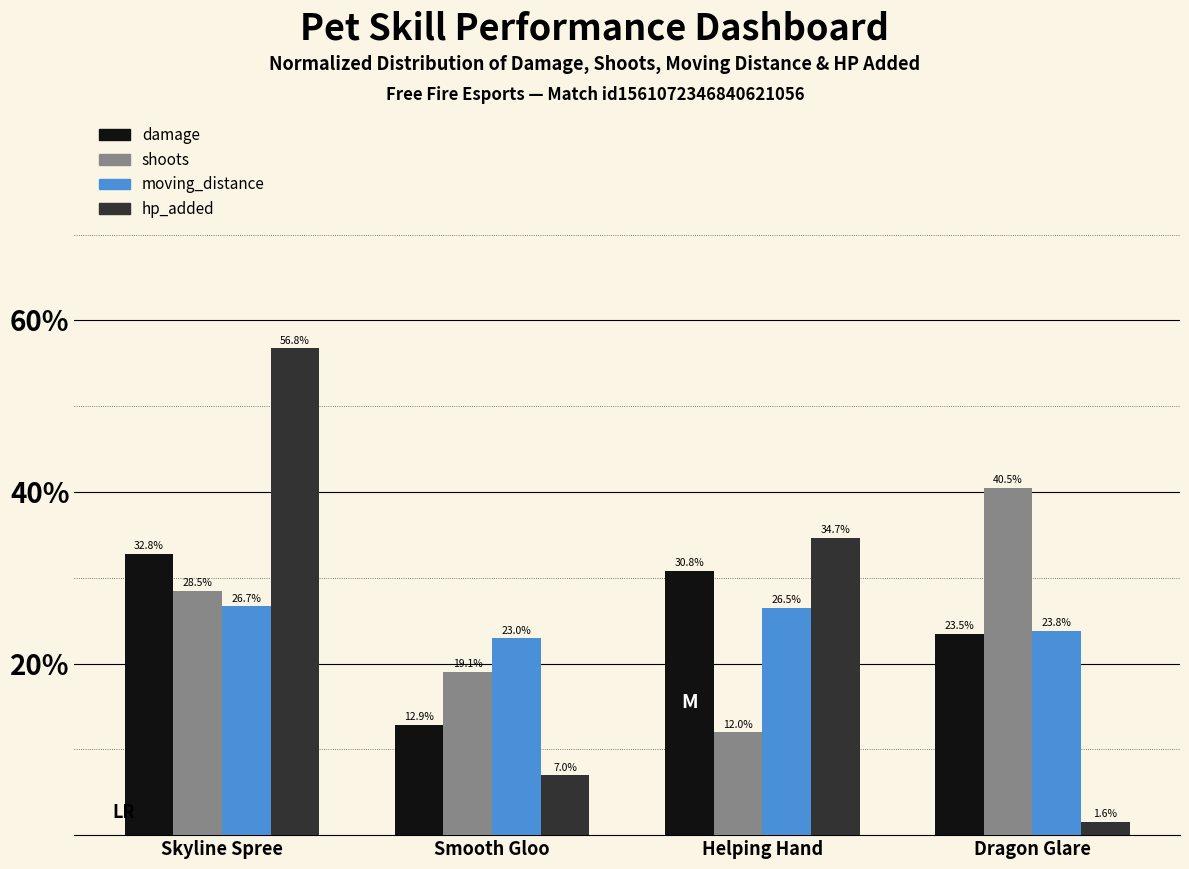

The value of damage at Helping Hand is 30.8. True or false?

True